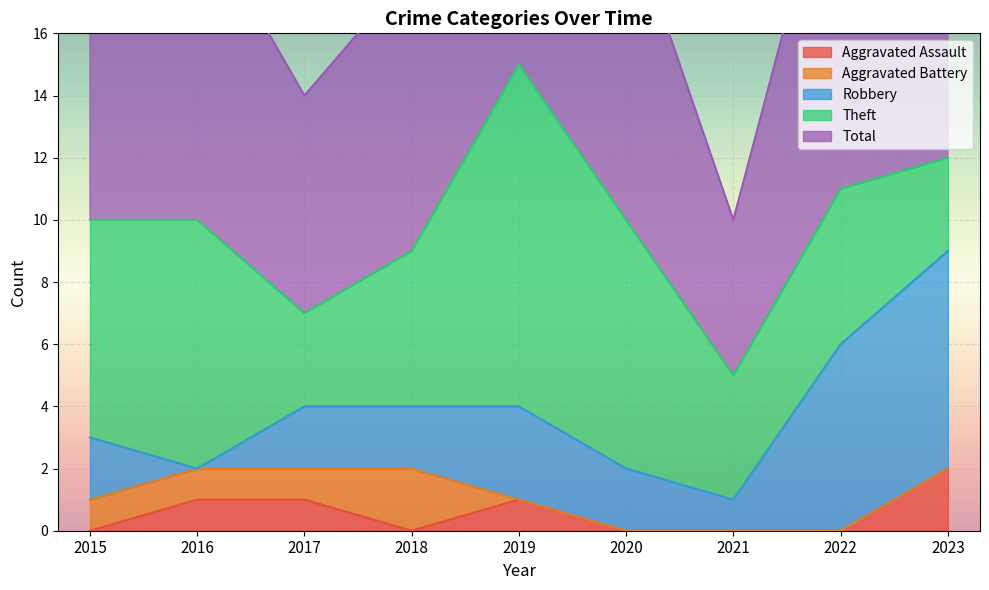

At how many categories does at least one series exceed 0?

9